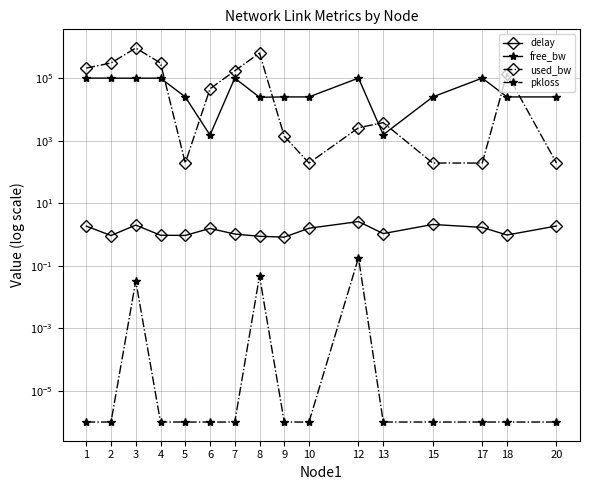

Which series has the largest total across all categories?

used_bw